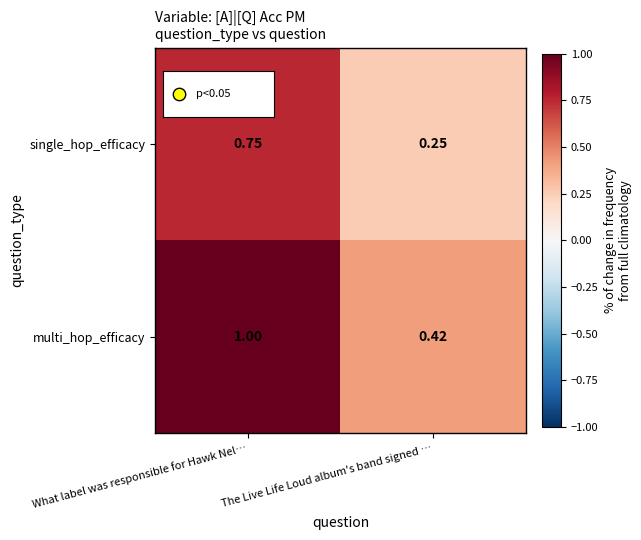

Rank the series by their average value, from lowest to highest.

single_hop_efficacy, multi_hop_efficacy